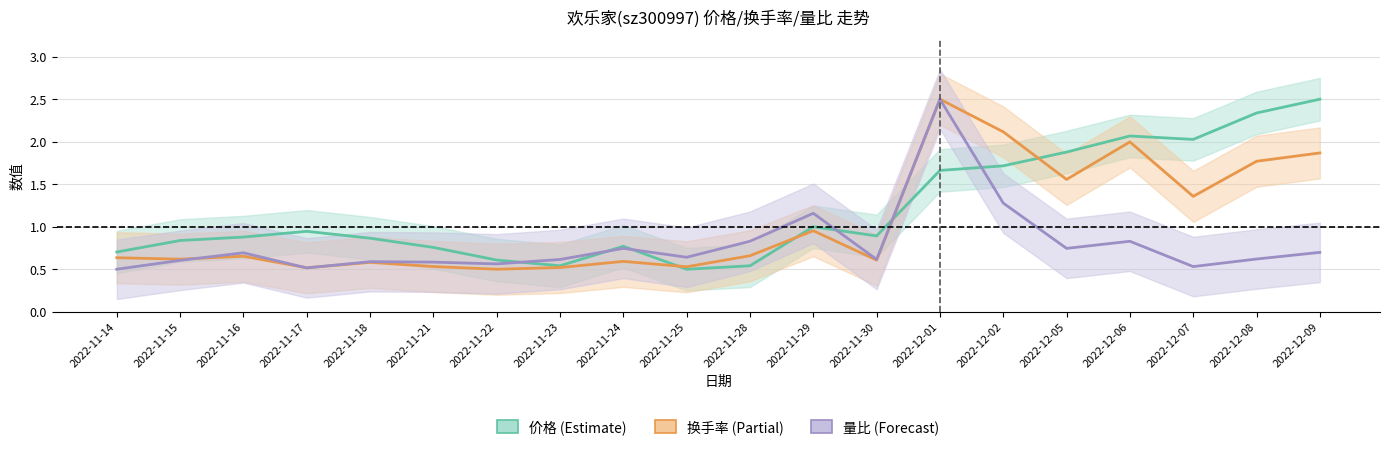

At which category does 换手率 reach its first local valley?

2022-11-15